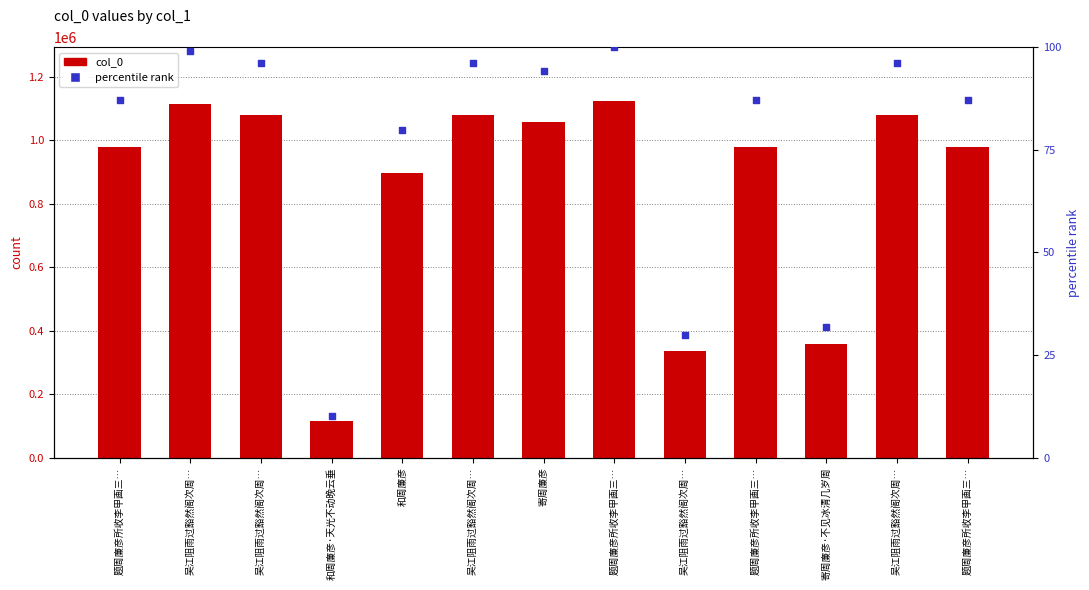

At which category is the sum across all series the highest?

题周廉彦所收李甲画三…